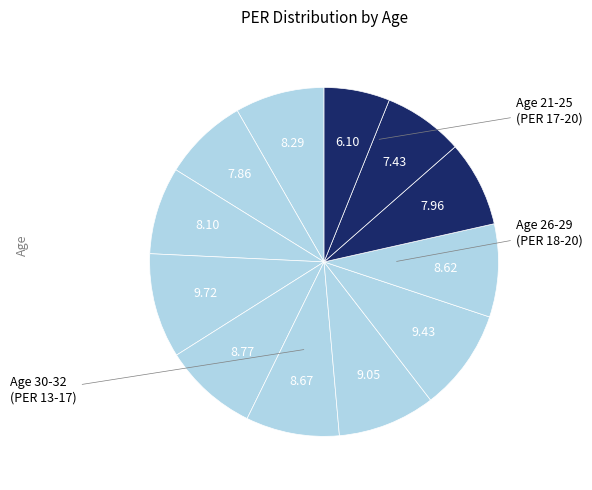

Is there any slice that represents more than half of the pie?

No